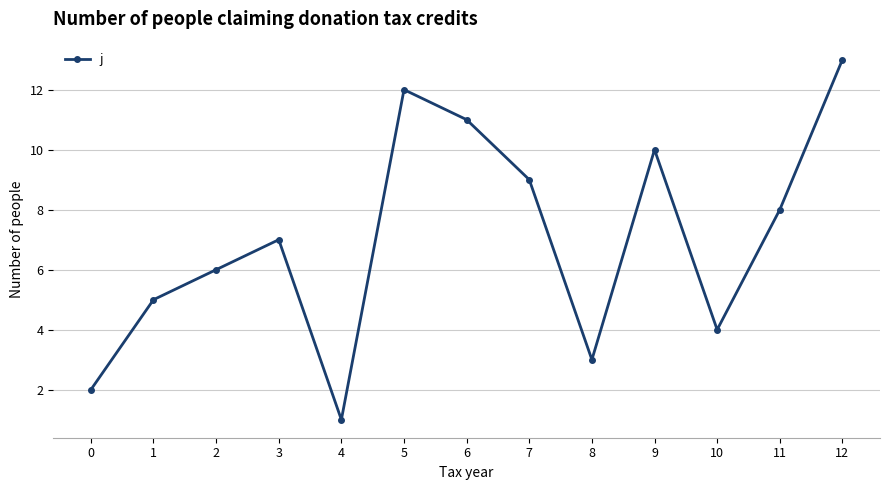

How many distinct data groups are displayed?

1